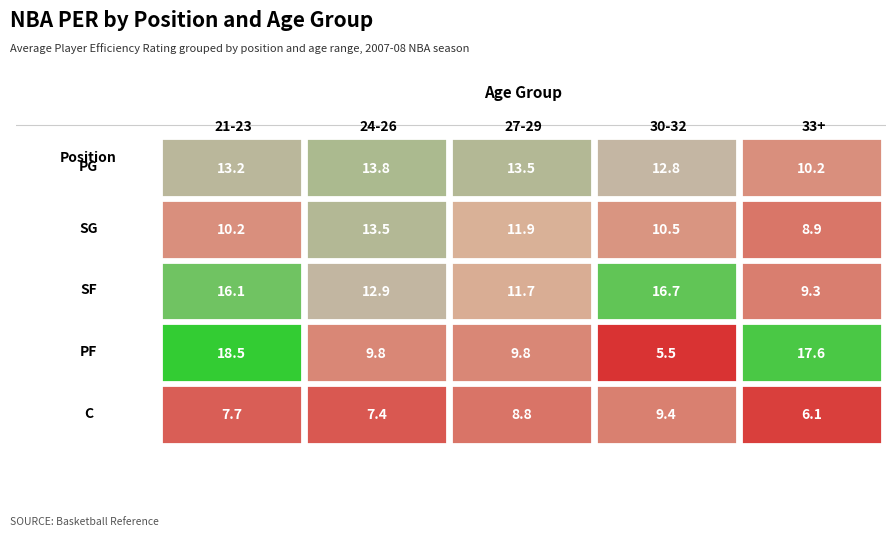

Which series has the largest range (max minus min)?

PF